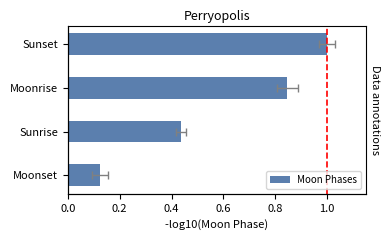

What is the value of the 1st bar from the left?

0.1